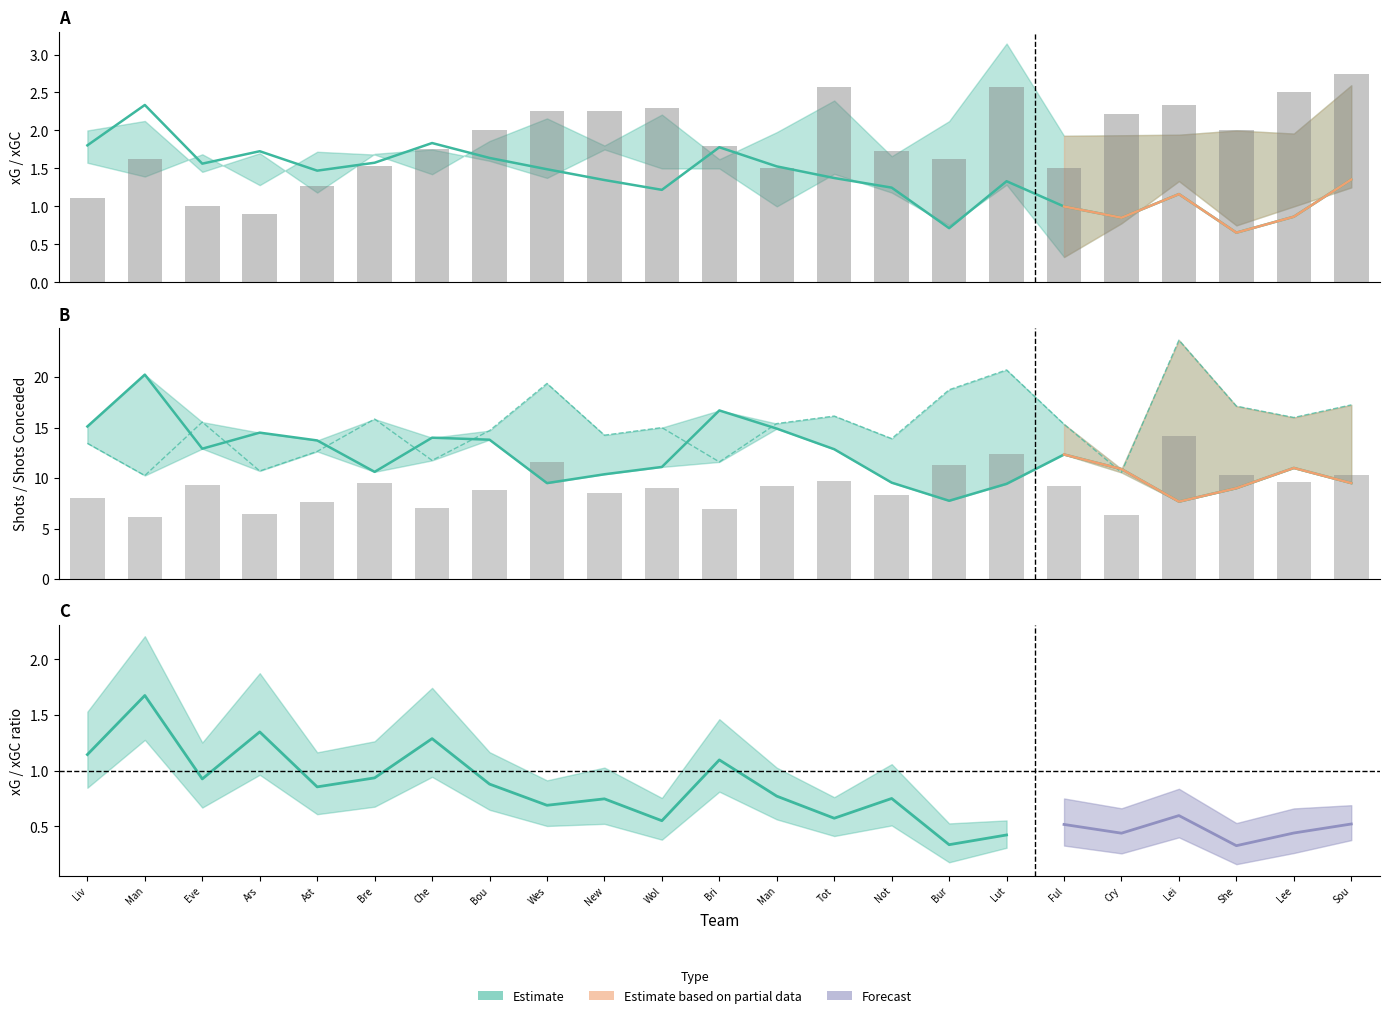

What is the total value across all series at Man?

34.5